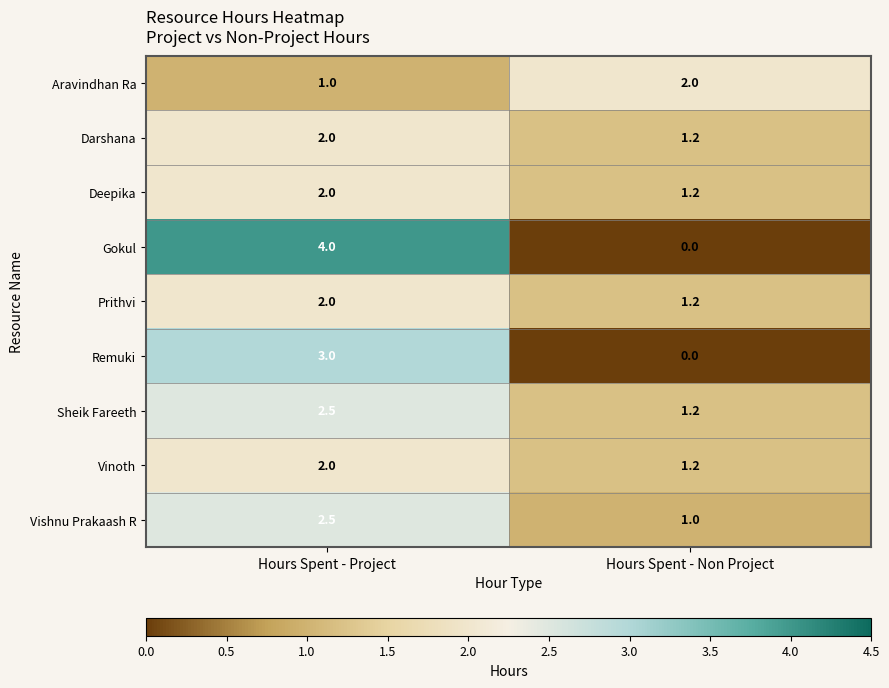

What is the total value across all series at Hours Spent - Non Project?

9.0